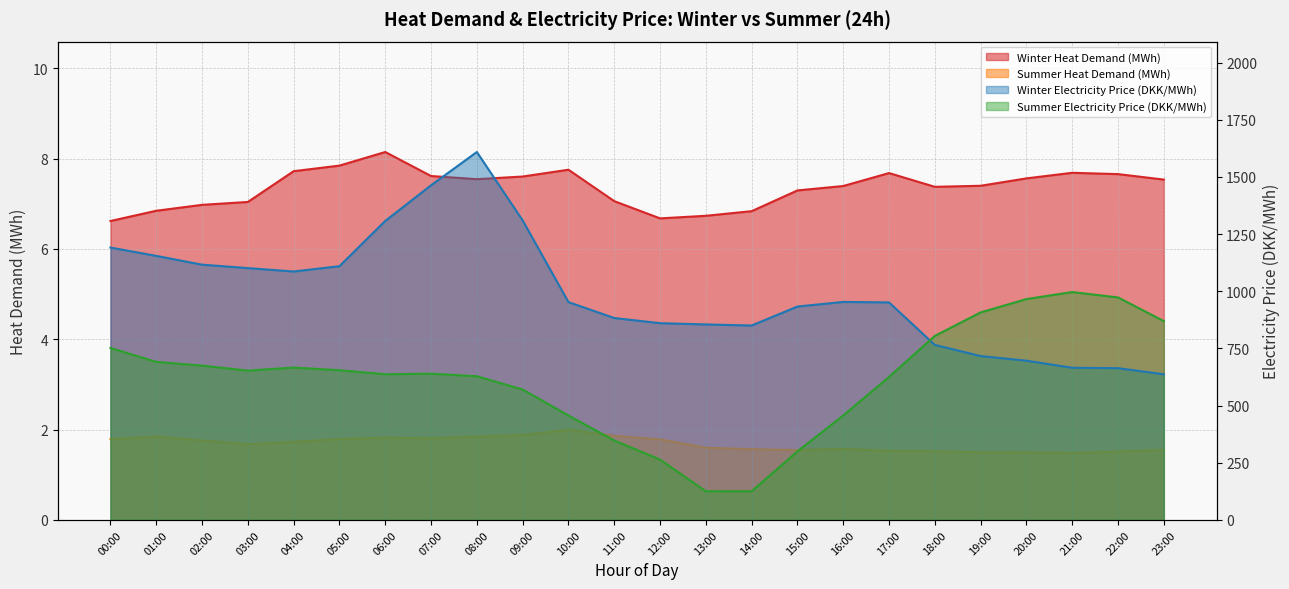

How many values in the Winter Heat Demand (MWh) series exceed 7?

18